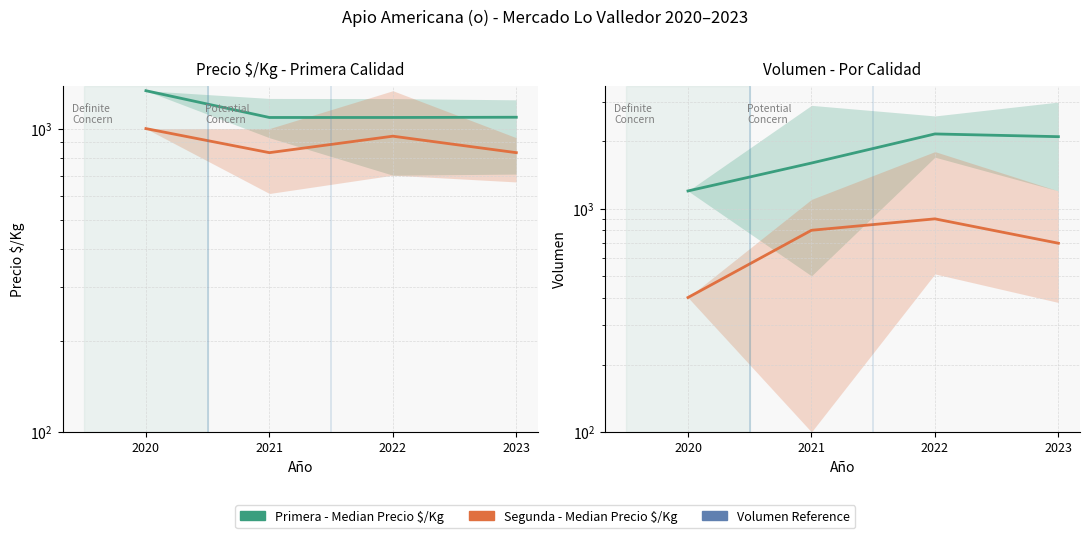

List the series in order of their overall mean, lowest first.

Segunda - Median Volumen, Segunda - Median Precio $/Kg, Primera - Median Precio $/Kg, Primera - Median Volumen